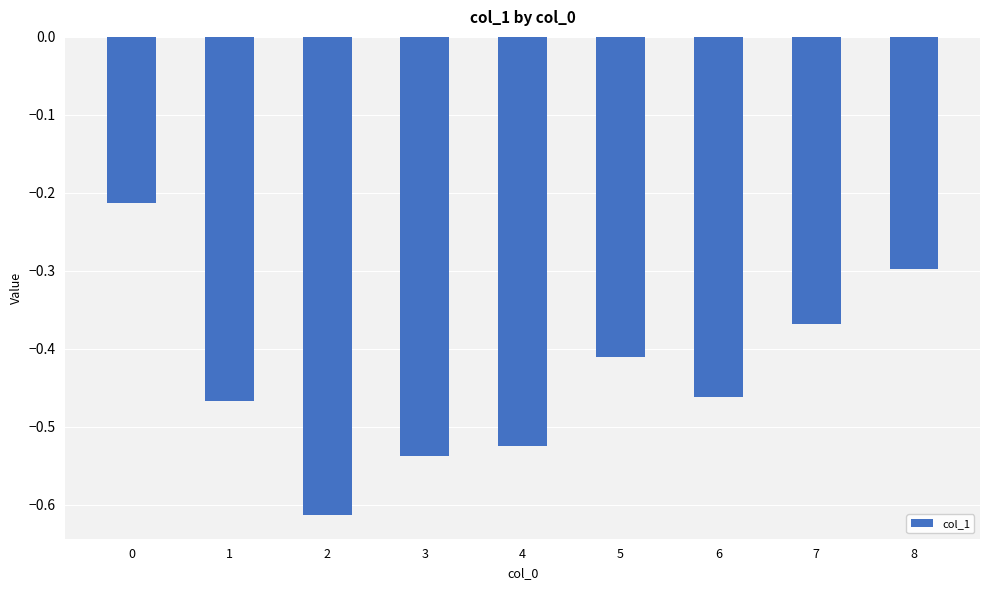

How many bars are there in total?

9